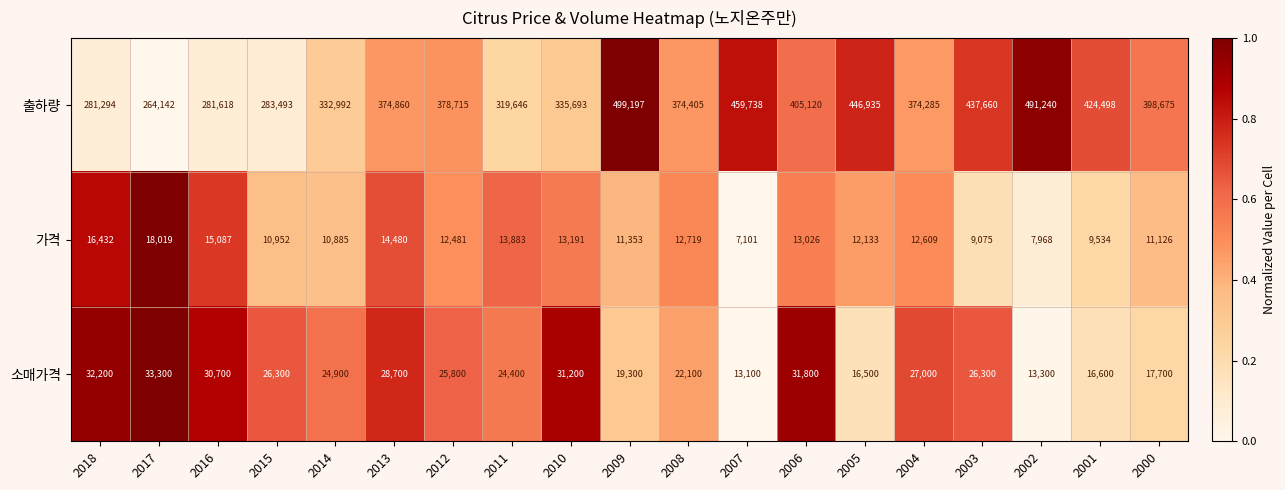

Which category has the highest value in the 출하량 series?

2009